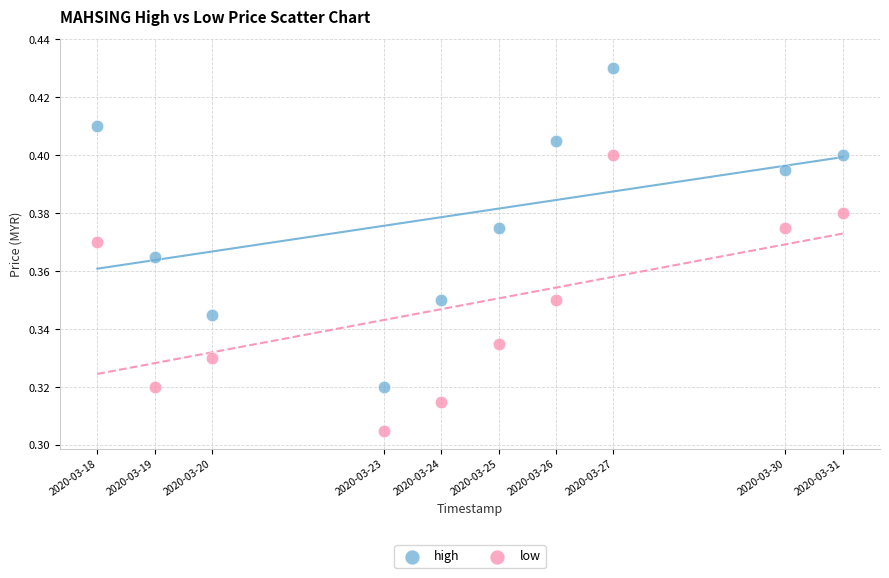

Which series reaches the minimum Y coordinate?

low